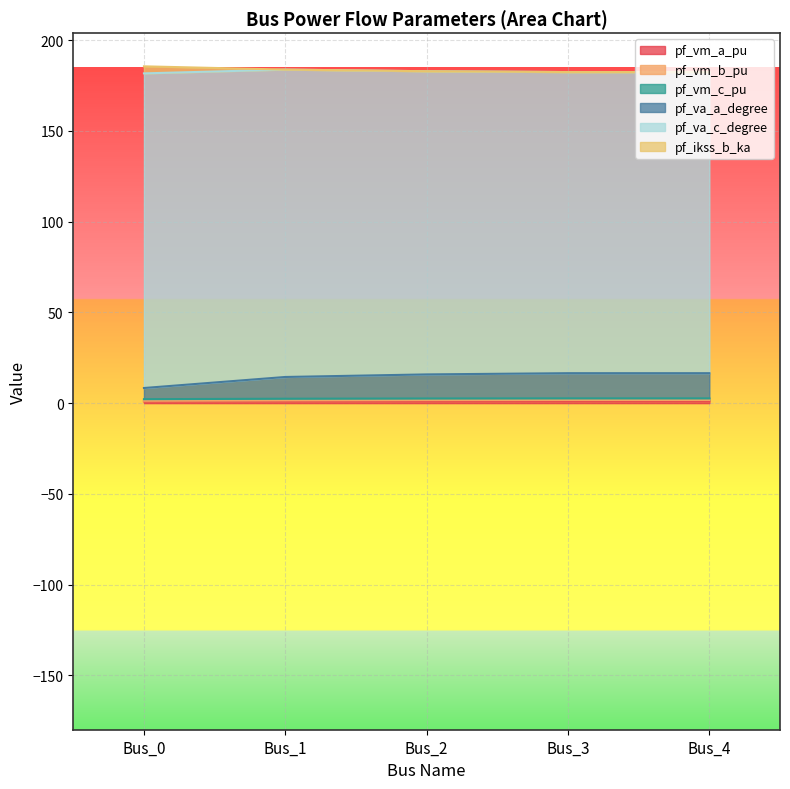

What is the total value across all series at Bus_1?

183.8